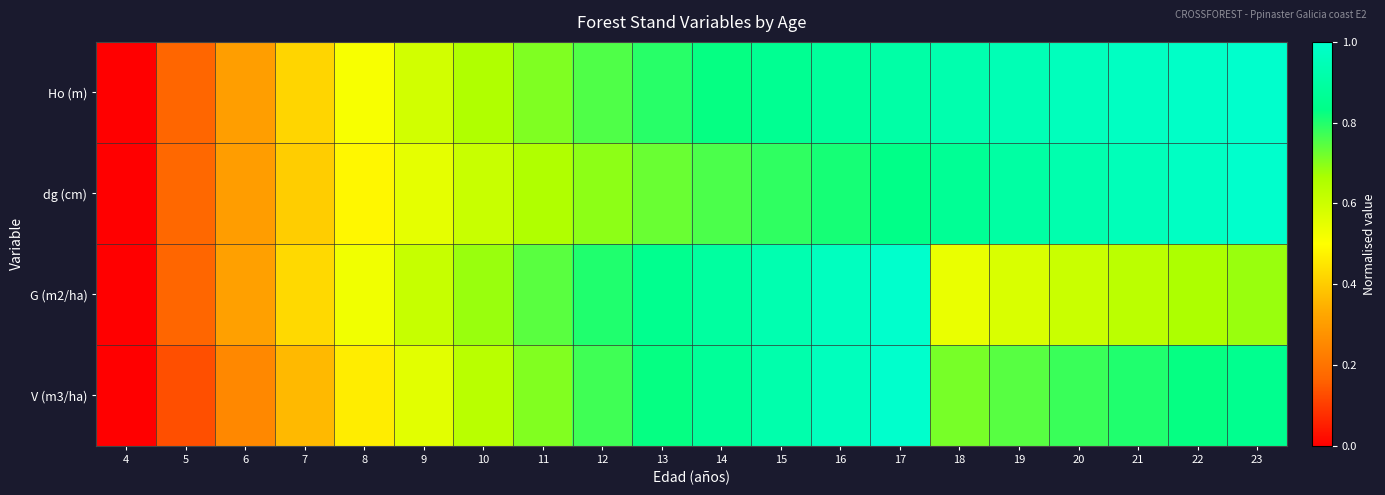

What is the total value across all series at 9?

2.3